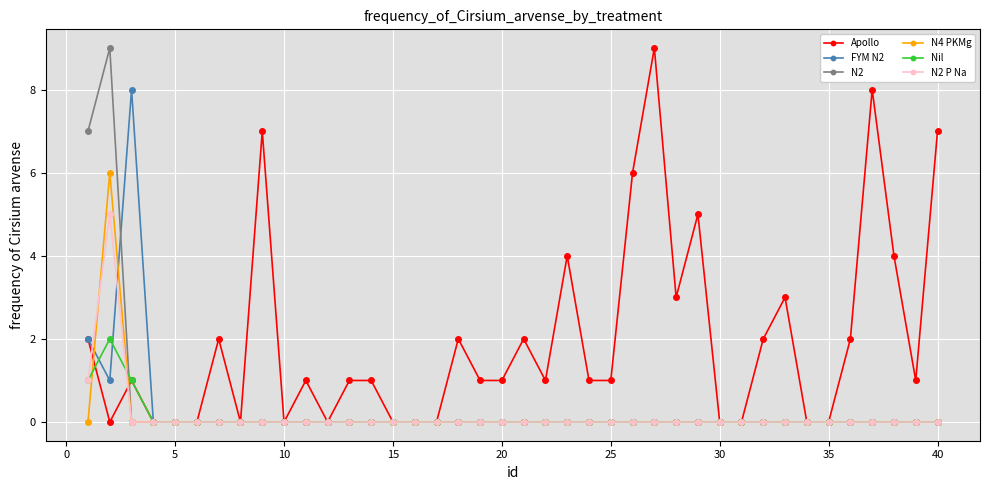

True or false: Nil has more than 0 interior local peaks.

True